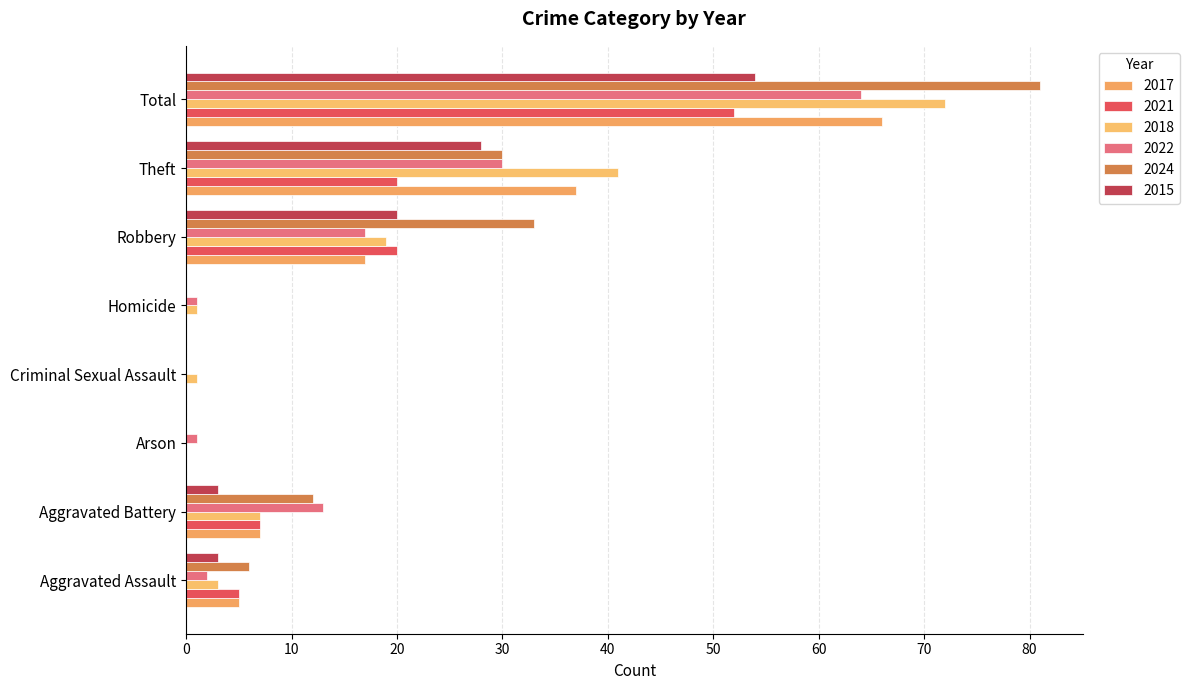

How many data points does each series have?

8